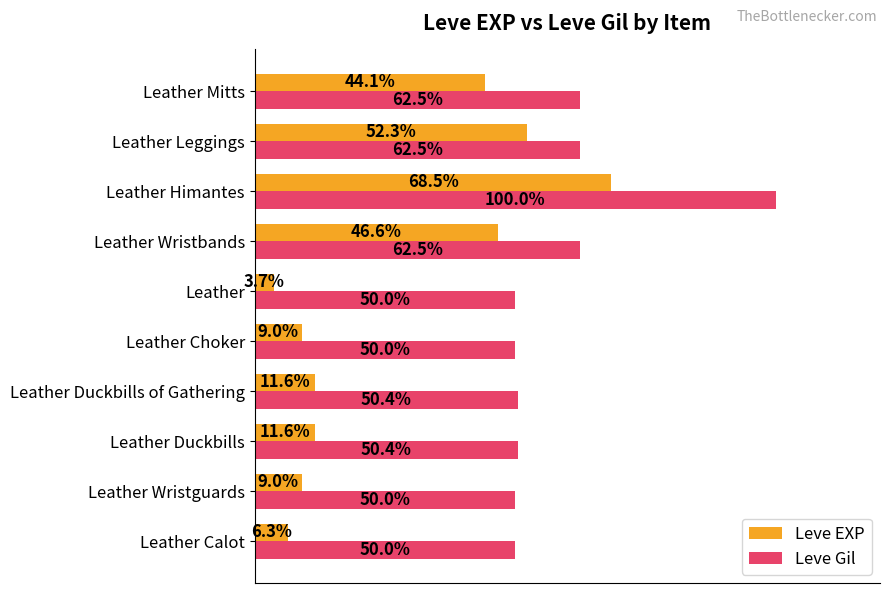

Is the value of Leve Gil at Leather Choker greater than the value of Leve EXP at Leather Mitts?

Yes